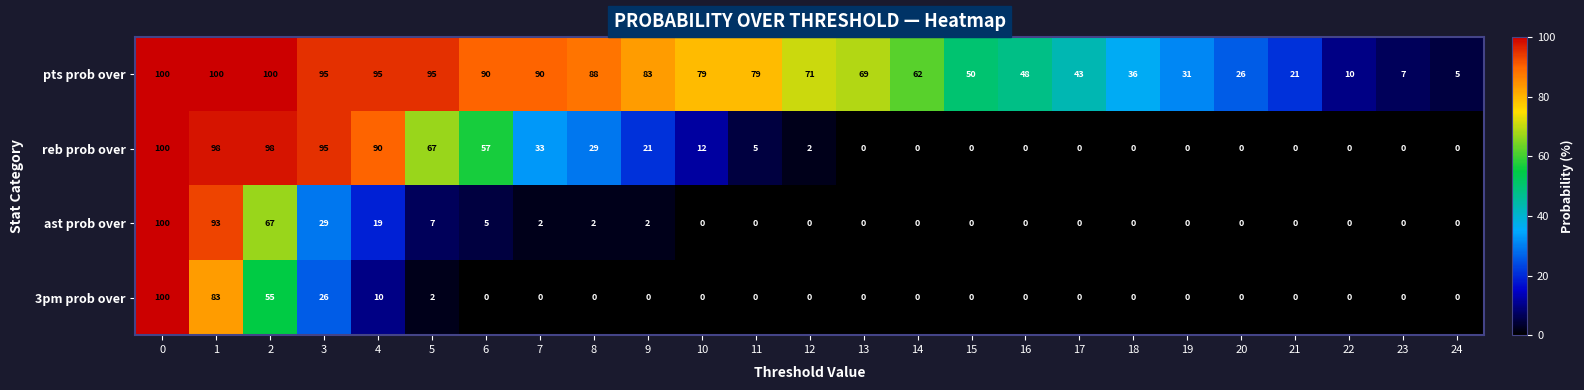

How many series are shown in this chart?

4